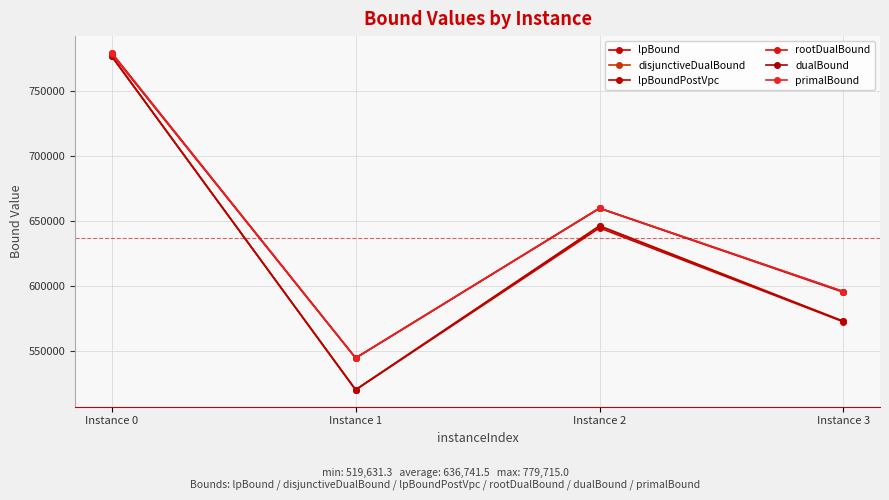

True or false: dualBound and disjunctiveDualBound cross at least once.

False